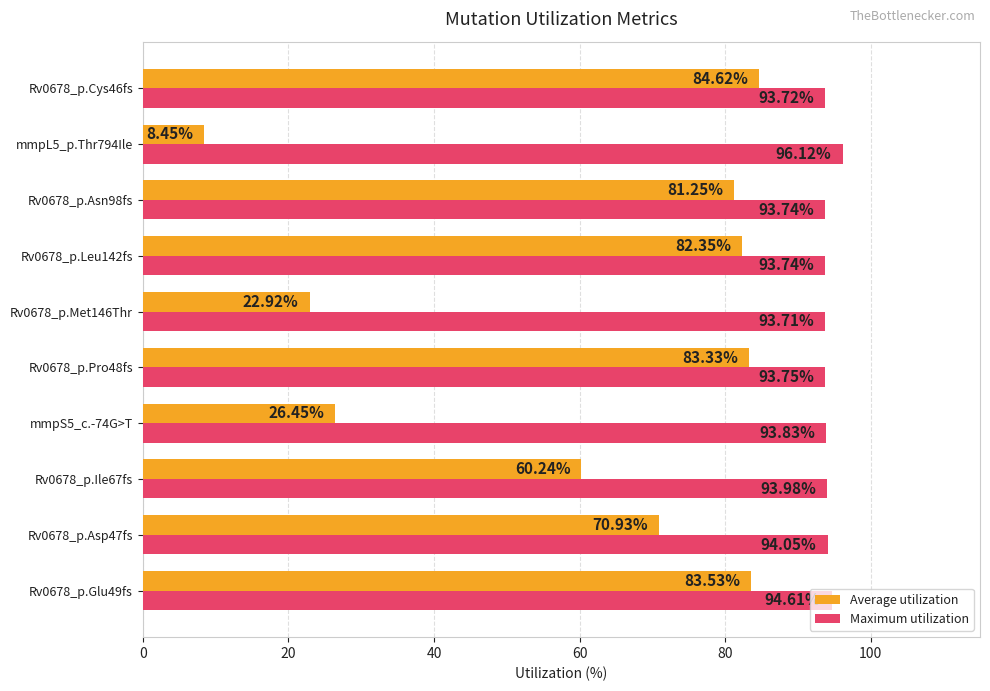

Is the value of Average utilization at Rv0678_p.Glu49fs greater than the value of Maximum utilization at Rv0678_p.Cys46fs?

No